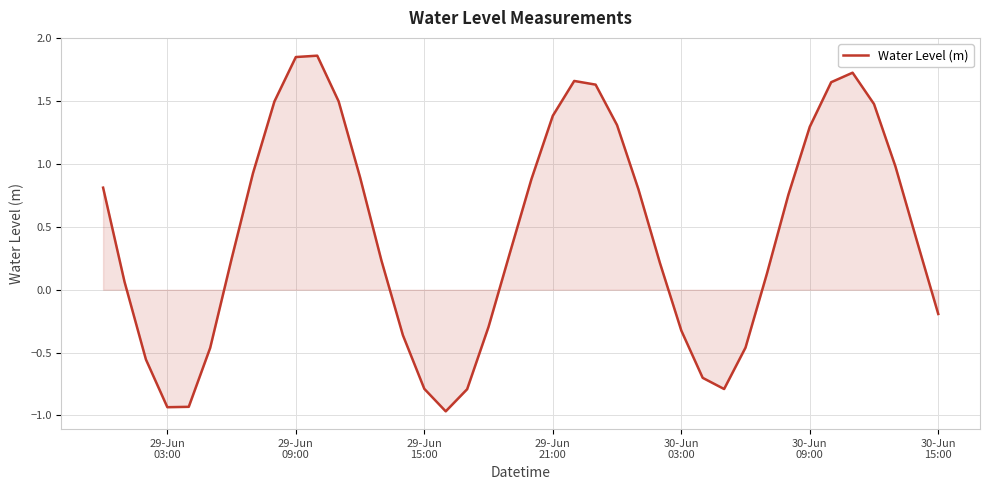

What is the difference between the maximum and minimum values?

2.8